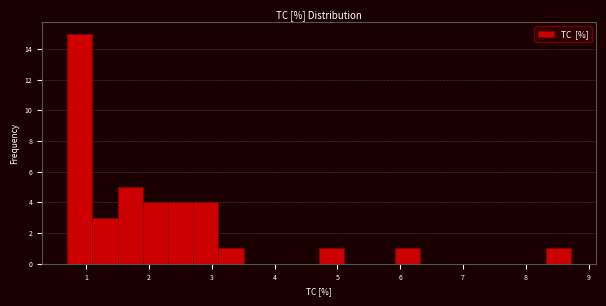

What is the height of the bar covering 1.9 to 2.3 on the x-axis? Neither the bar edges nor the heights are printed on the chart, so give them approximately, as read against the axes.

4